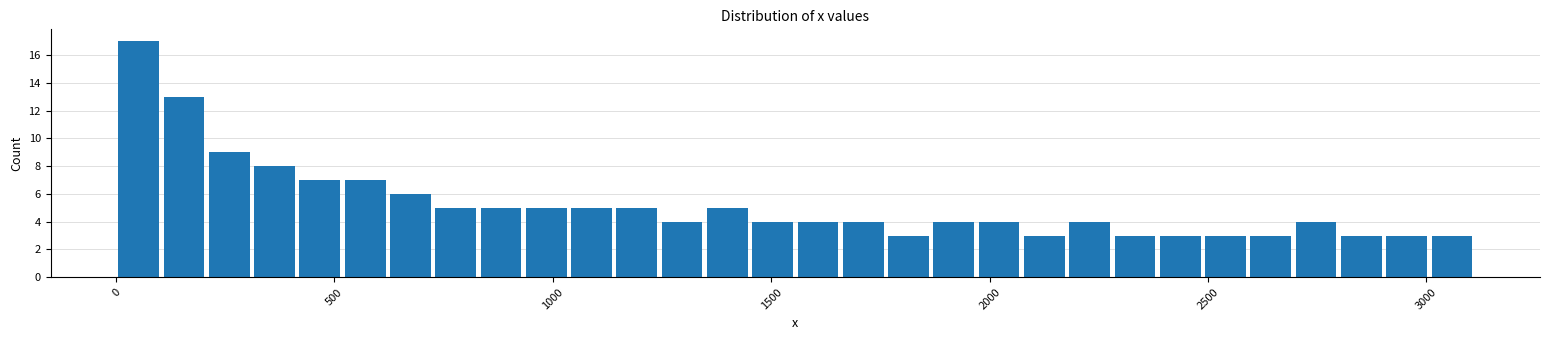

Read against the x-axis, roughly where is the centre of the tallest bar?

50